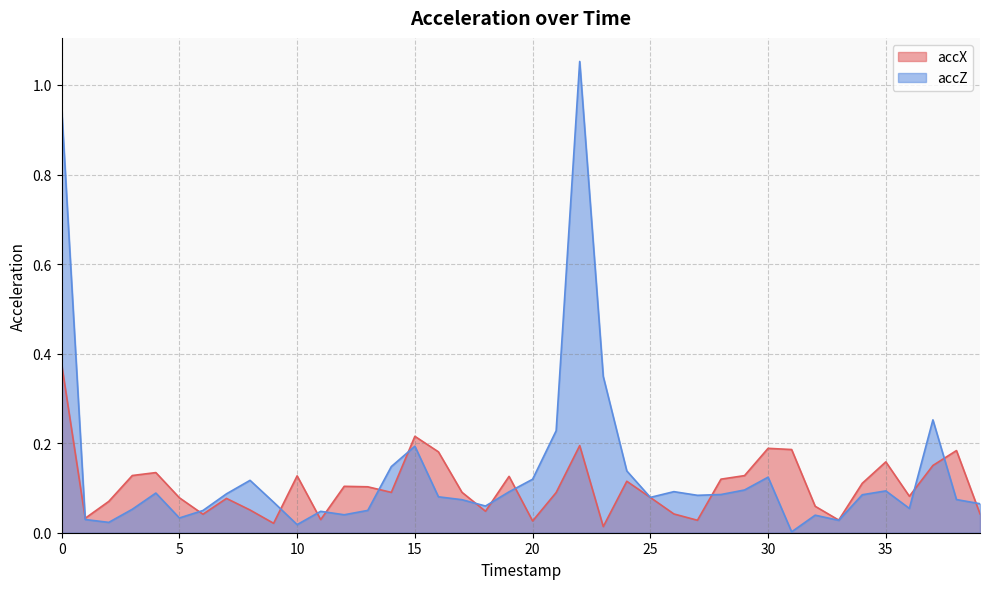

How many intersections are there between accZ and accX?

14